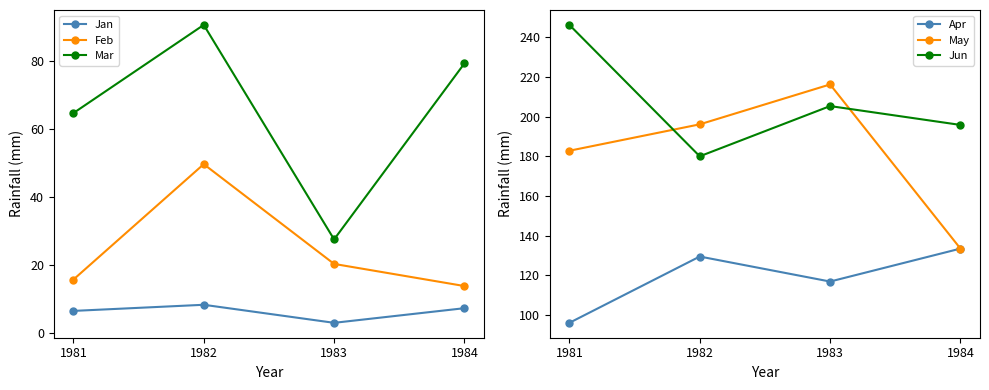

What are all the series names shown in the legend?

Jan, Feb, Mar, Apr, May, Jun